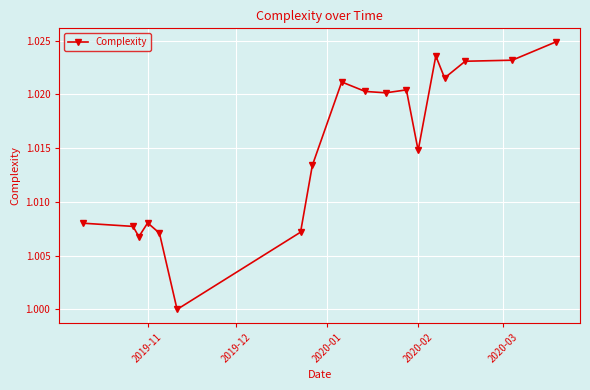

True or false: the data has more than 0 interior local peaks.

True